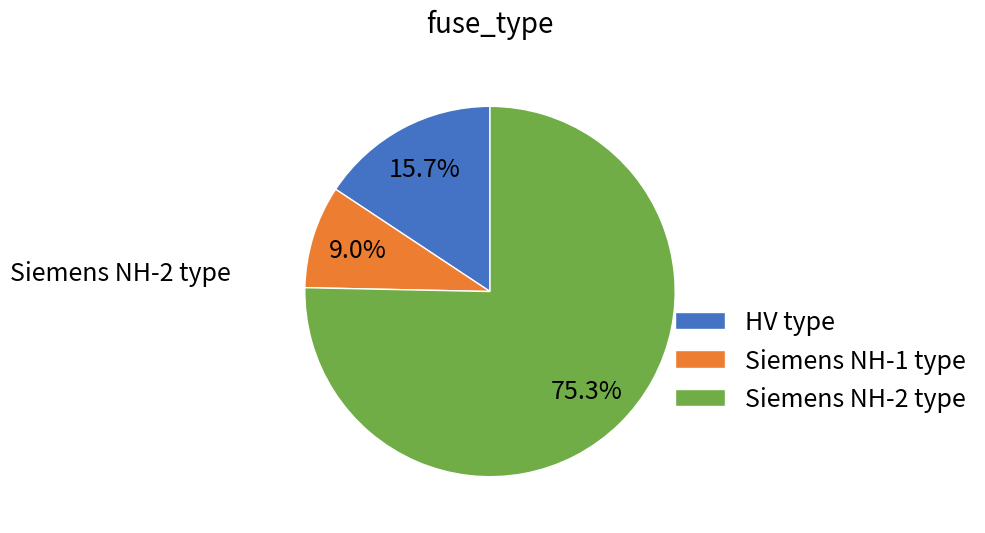

How many slices are in this pie chart?

3